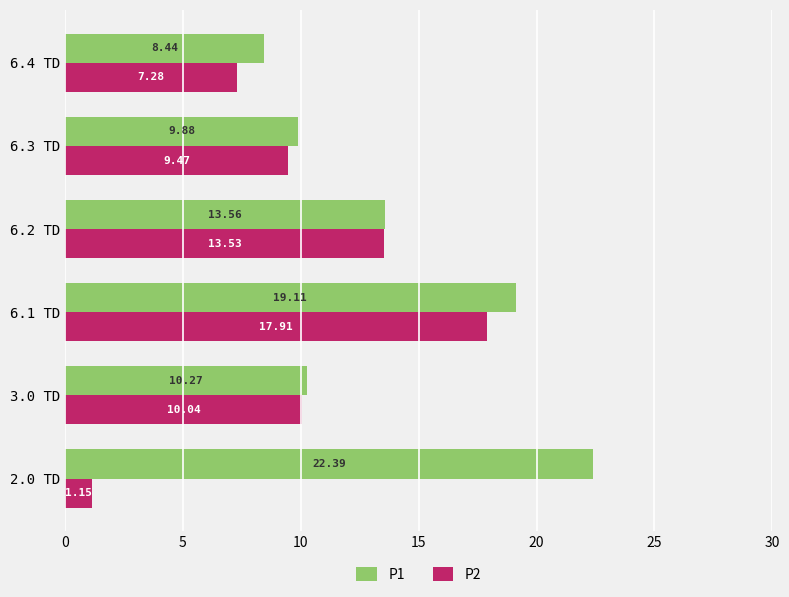

List the series in order of their overall mean, lowest first.

P2, P1